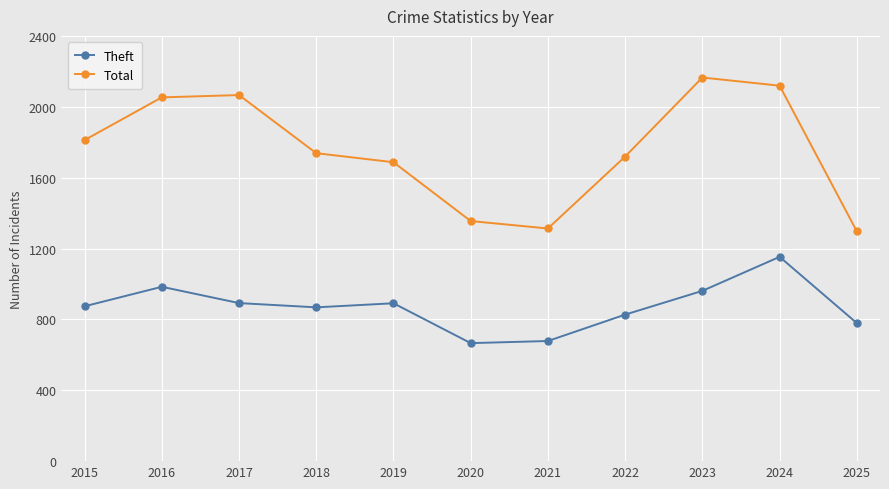

How many lines are shown in the chart?

2